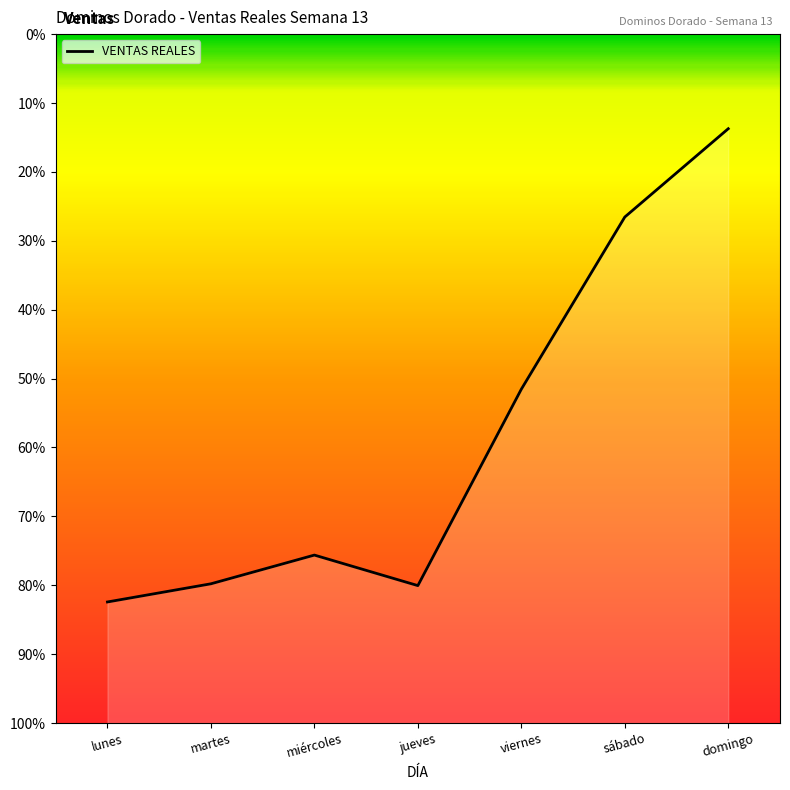

Does the chart have visible grid lines?

No